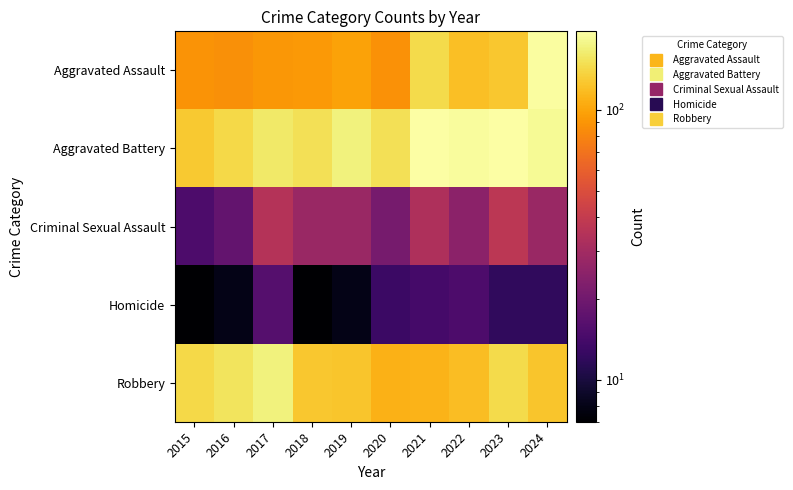

At which category does the chart reach its peak across all series?

2023